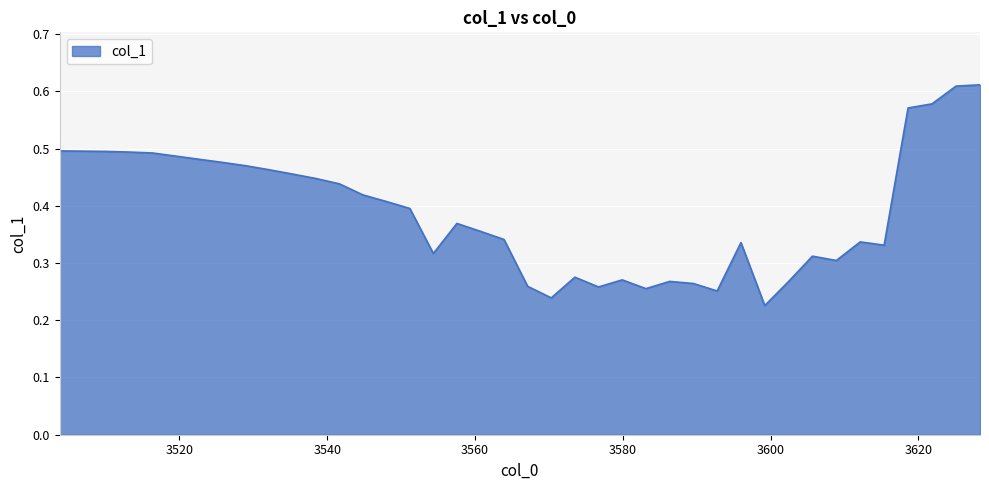

Reading left to right, list all the values displayed in this chart.

0.5	0.5	0.5	0.5	0.5	0.5	0.5	0.5	0.5	0.5	0.5	0.4	0.4	0.4	0.4	0.4	0.3	0.4	0.4	0.3	0.3	0.2	0.3	0.3	0.3	0.3	0.3	0.3	0.3	0.3	0.2	0.3	0.3	0.3	0.3	0.3	0.6	0.6	0.6	0.6